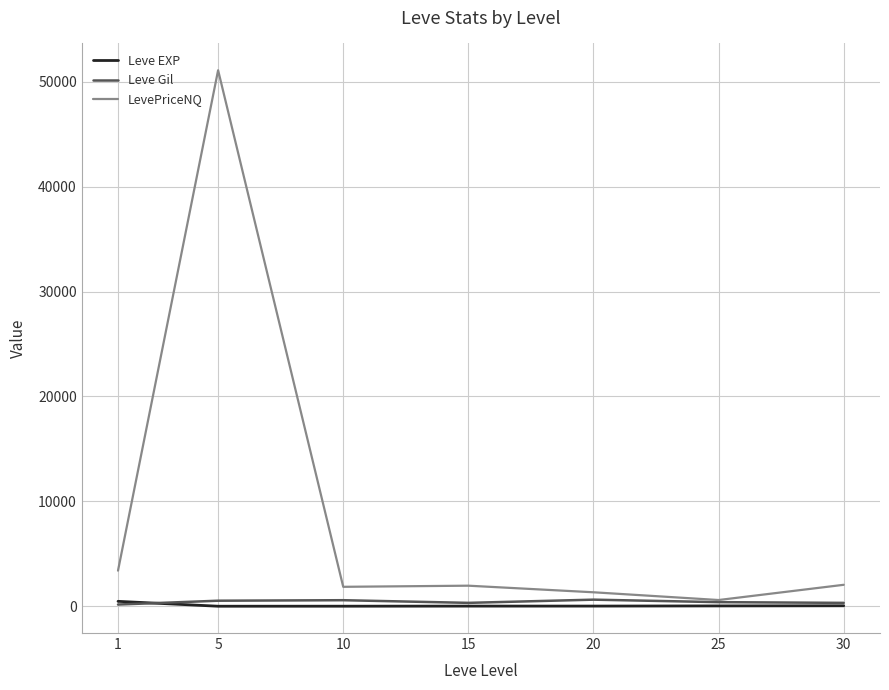

Is the value of Leve Gil at 5 greater than the value of LevePriceNQ at 30?

No